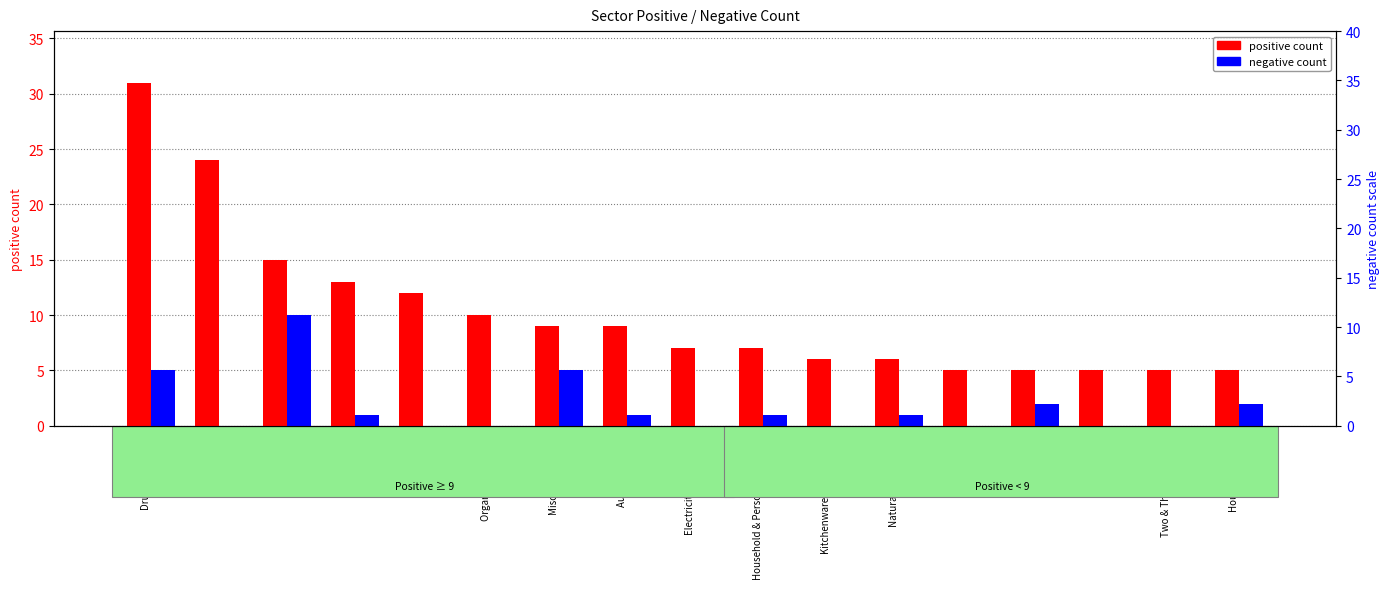

Where does the negative count series first go above 1?

Drugs & Pharma